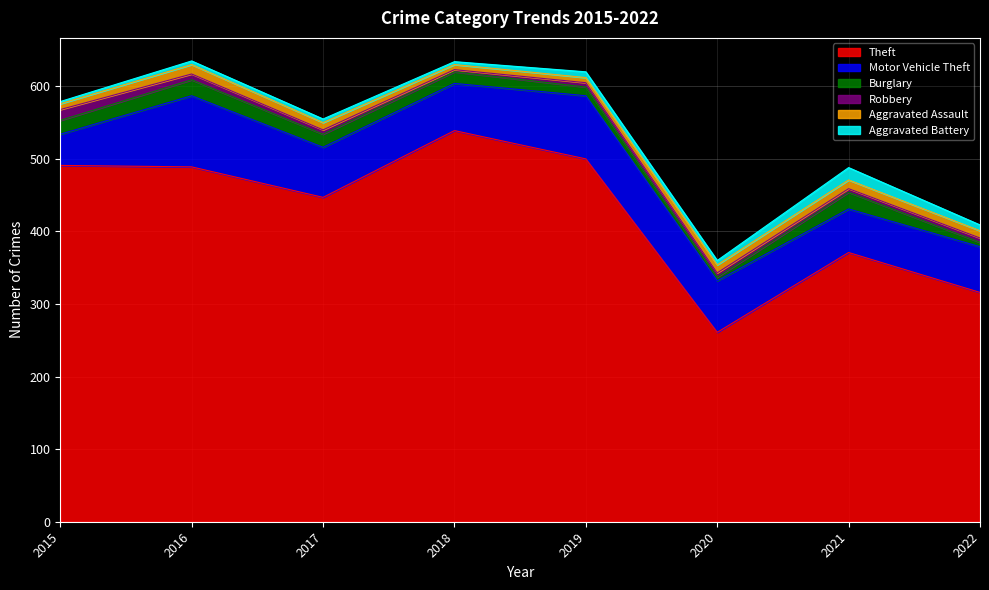

Between 2017 and 2015, which is larger?

2015